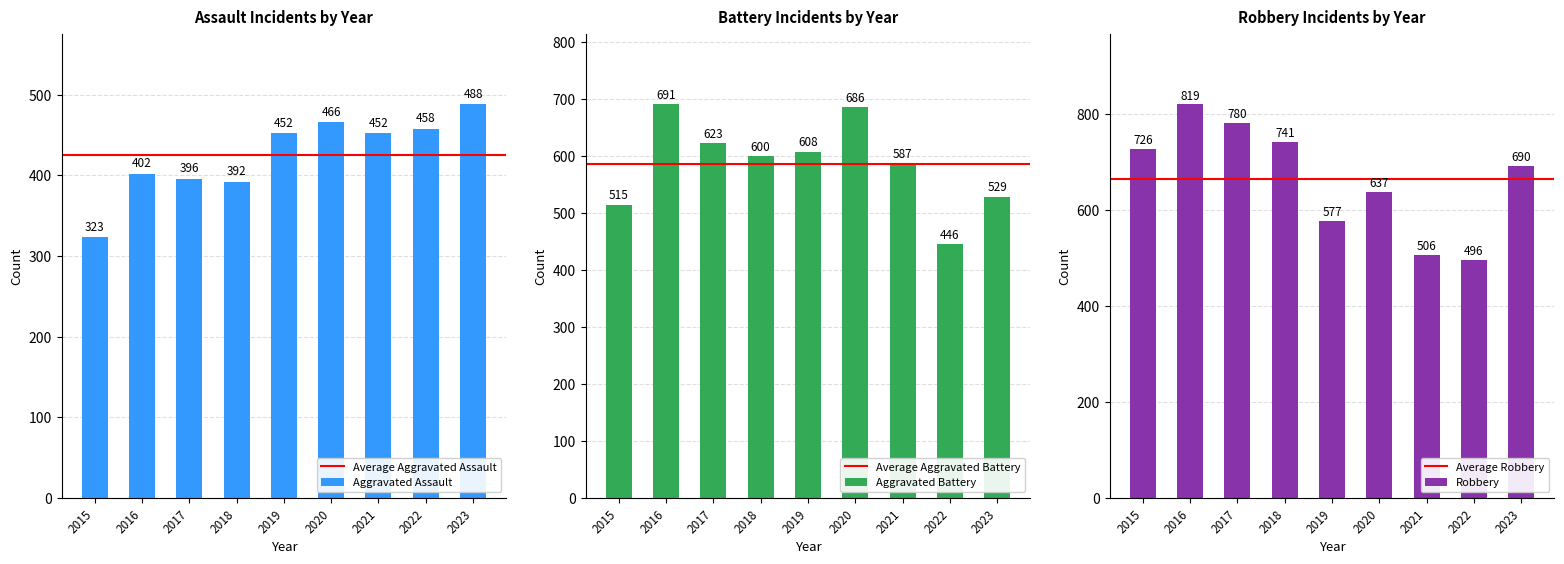

How many groups of bars are there?

9